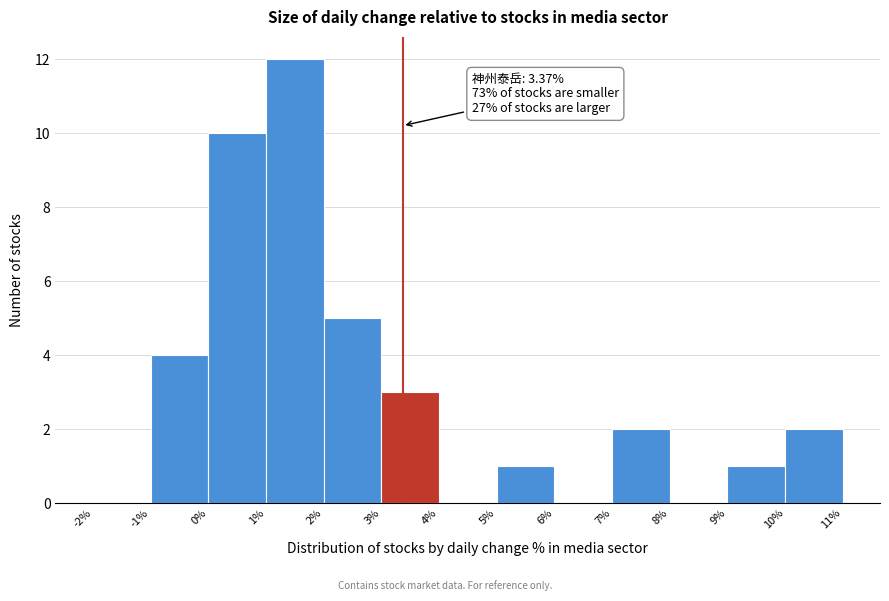

Which range on the x-axis has the tallest bar?

1% to 2%